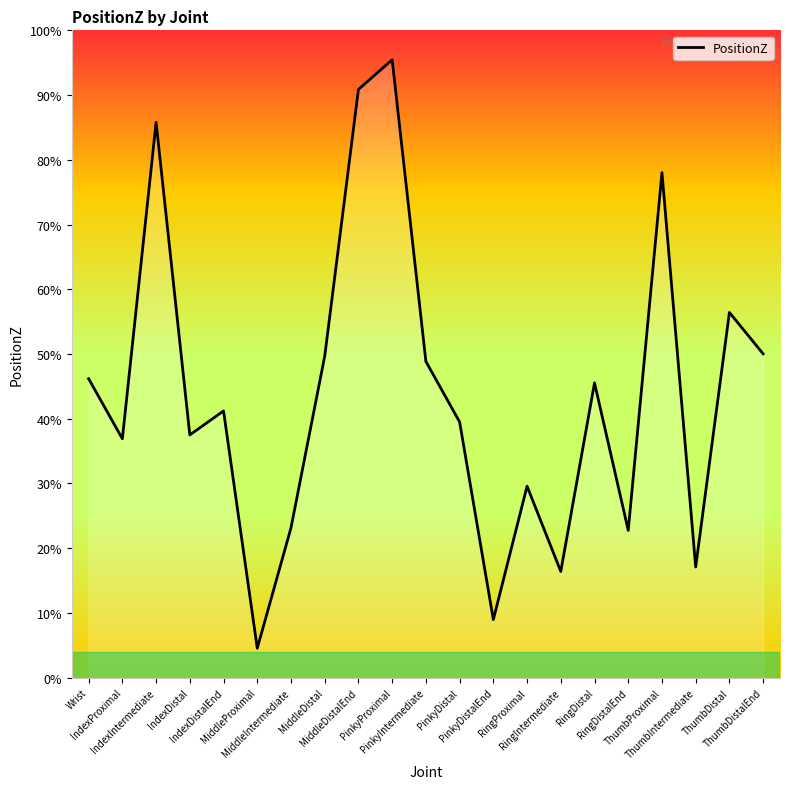

Between MiddleDistalEnd and PinkyIntermediate, which is larger?

MiddleDistalEnd